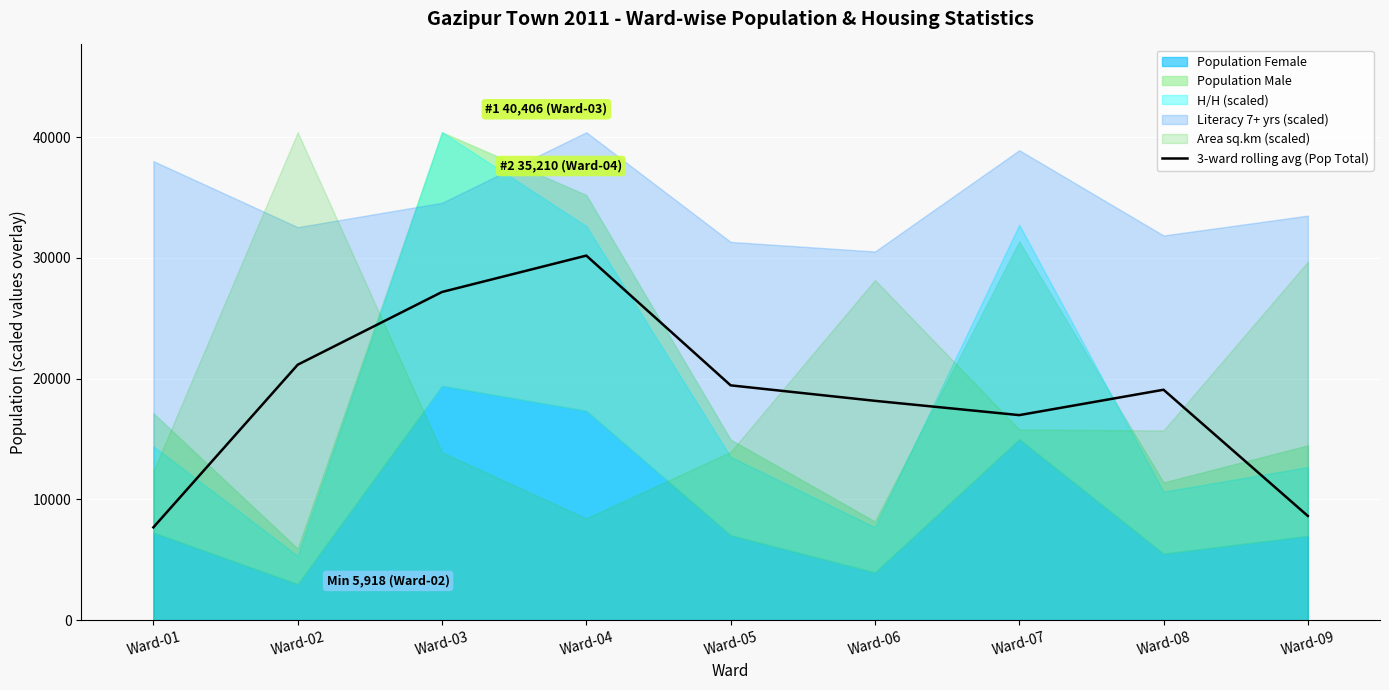

How many lines are shown in the chart?

1